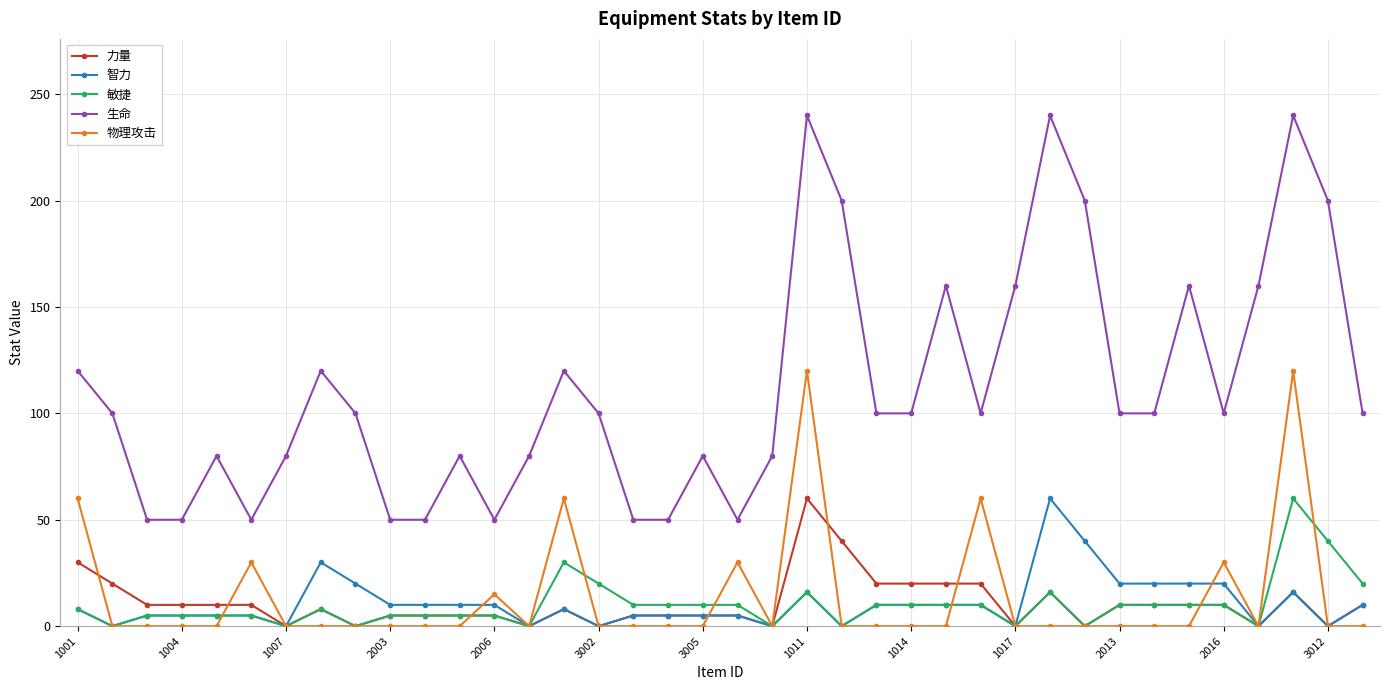

Does the chart have visible grid lines?

Yes